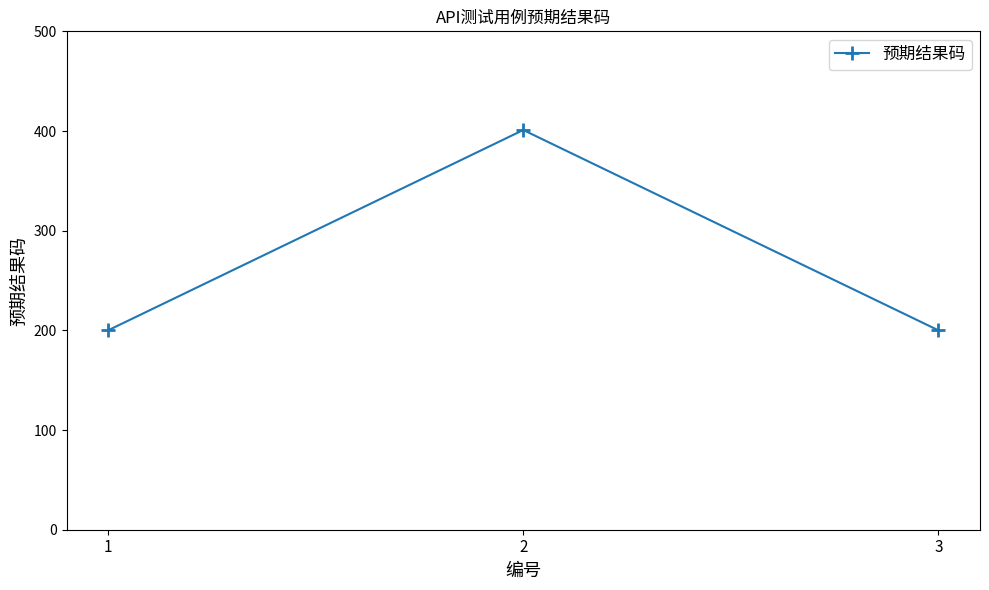

How many data points are above 200?

1